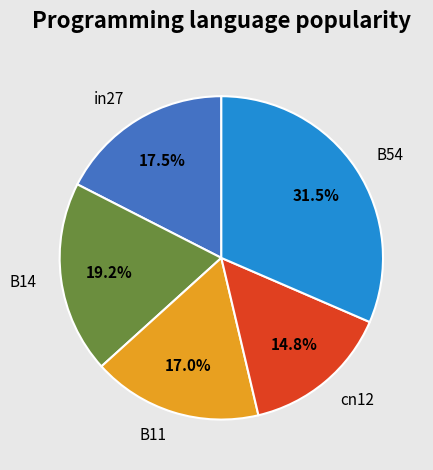

Does cn12 represent more than half of the total?

No